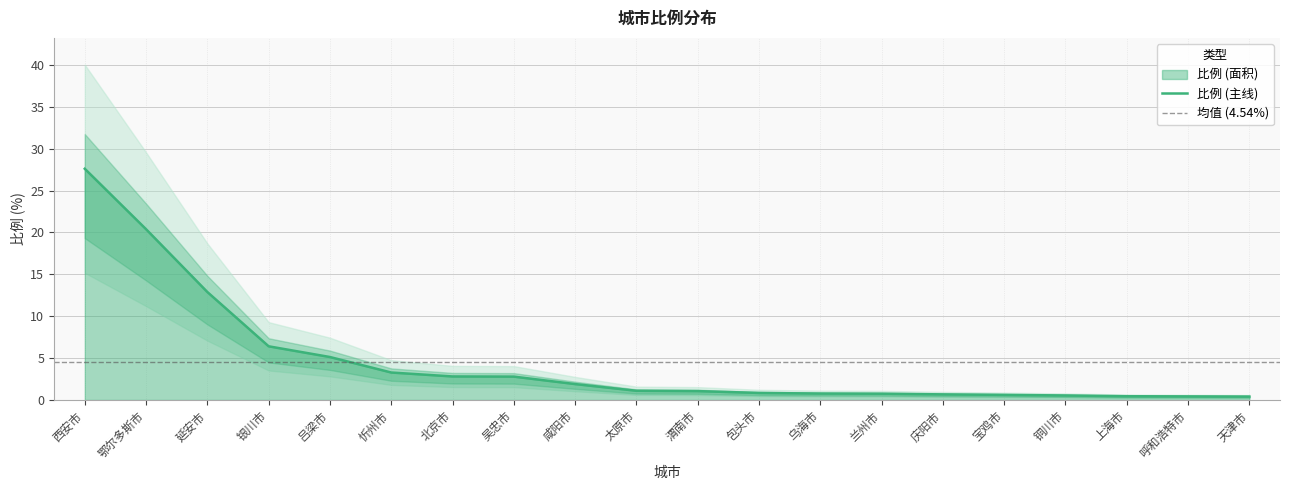

Which label corresponds to the smallest value in the chart?

天津市